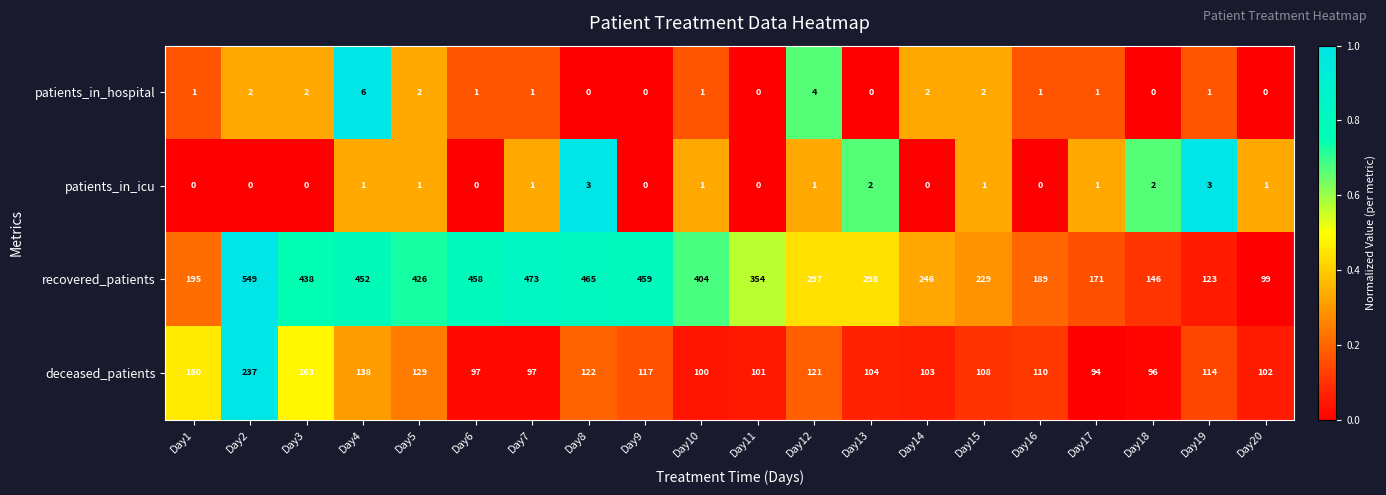

Which series has the largest total across all categories?

recovered_patients